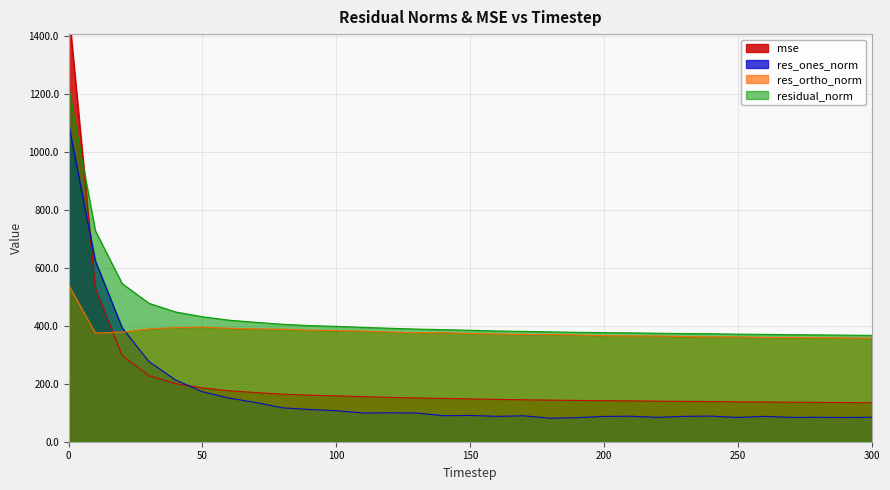

What are all the series names shown in the legend?

mse, res_ones_norm, res_ortho_norm, residual_norm